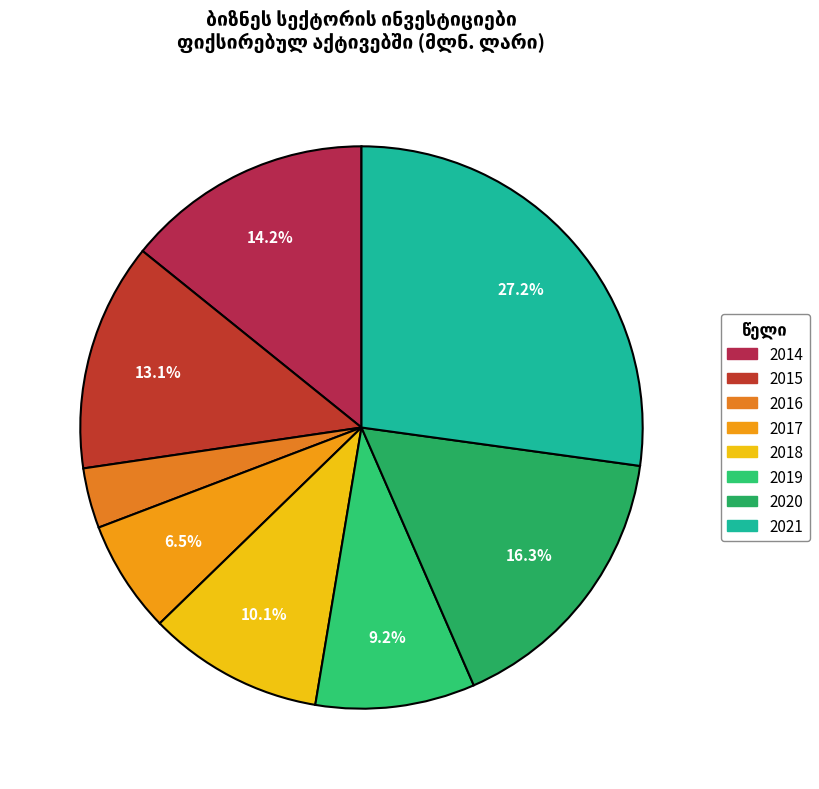

Rank the categories by value from lowest to highest.

2016, 2017, 2019, 2018, 2015, 2014, 2020, 2021